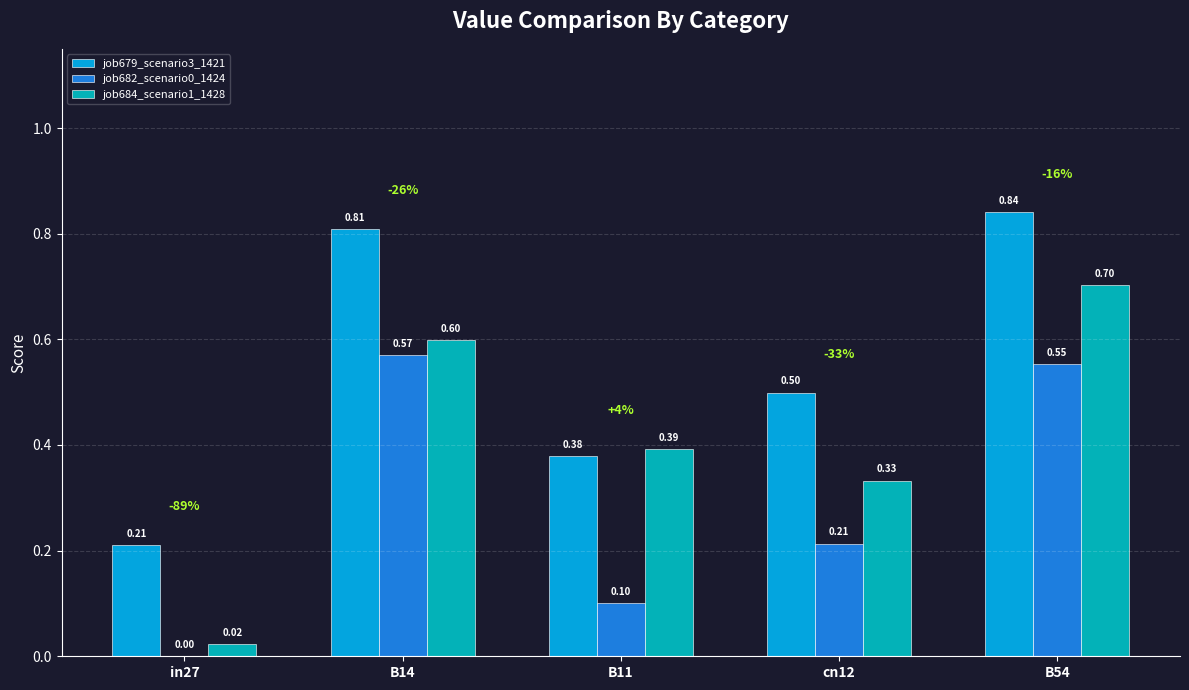

How many groups of bars are there?

5